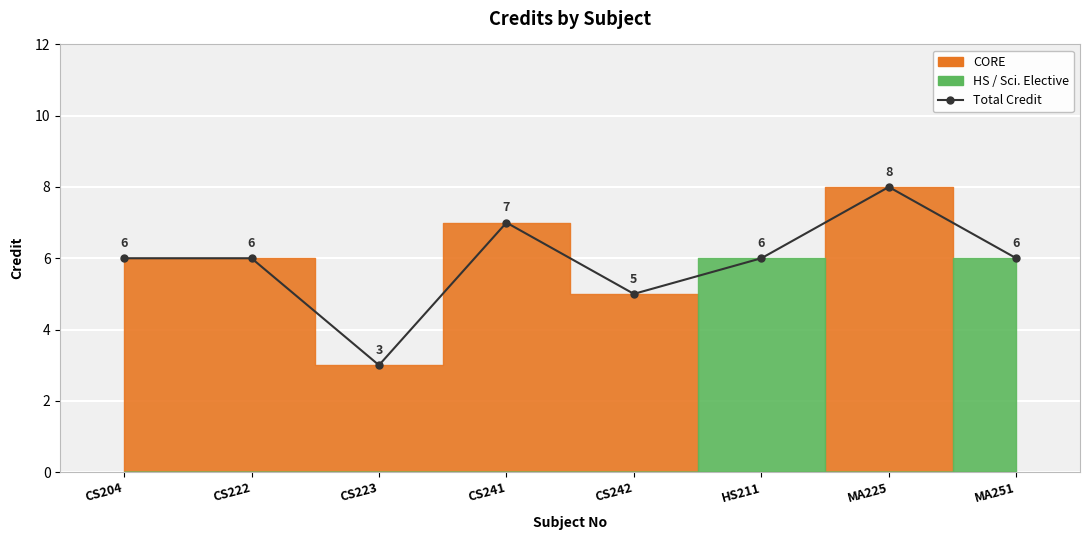

What is the smallest value displayed?

3